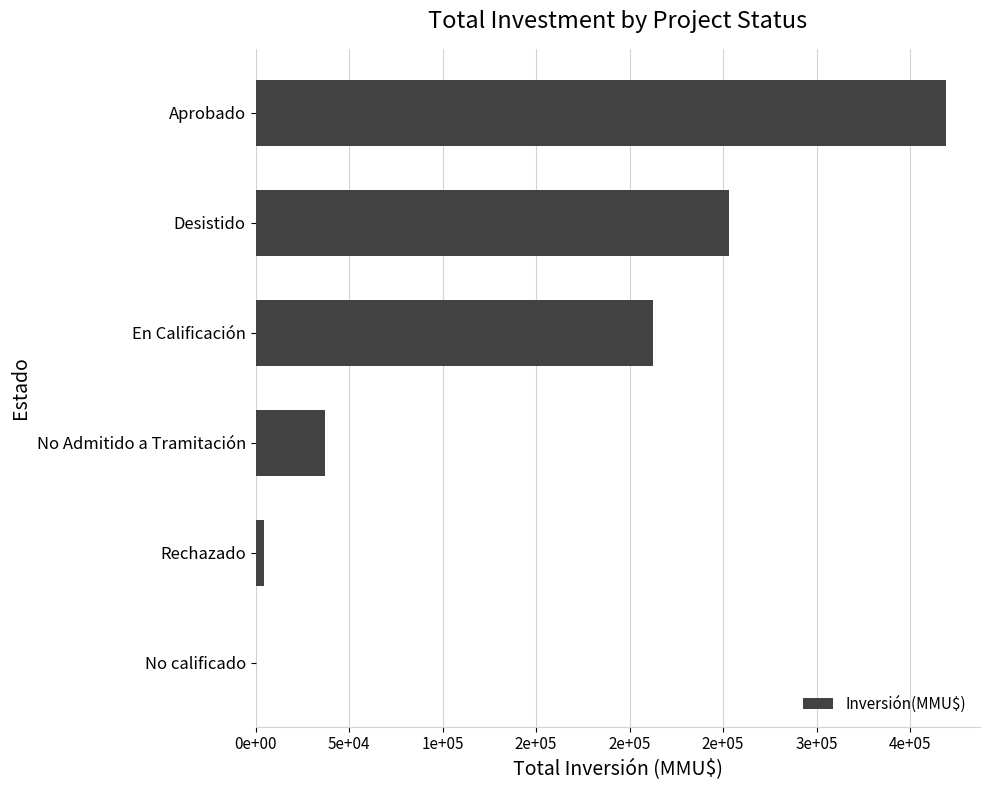

Are the bars horizontal?

Yes